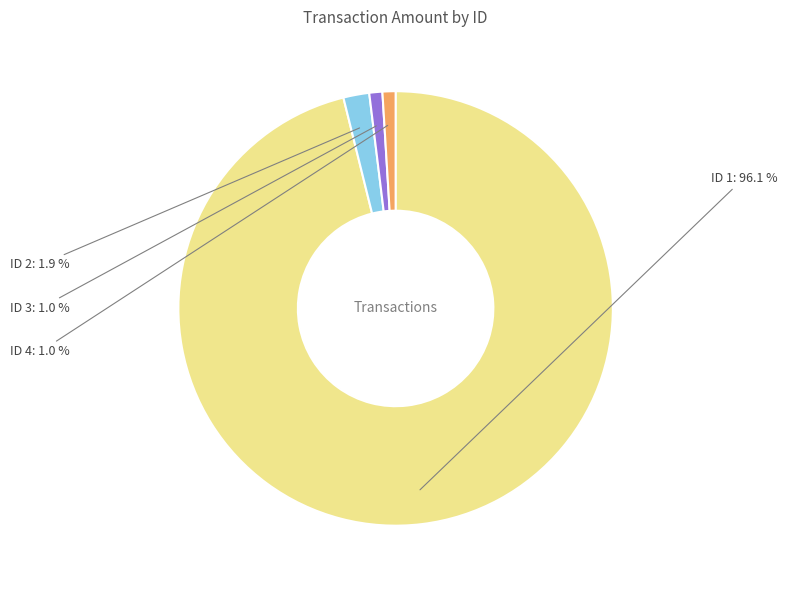

How many slices are in this pie chart?

4